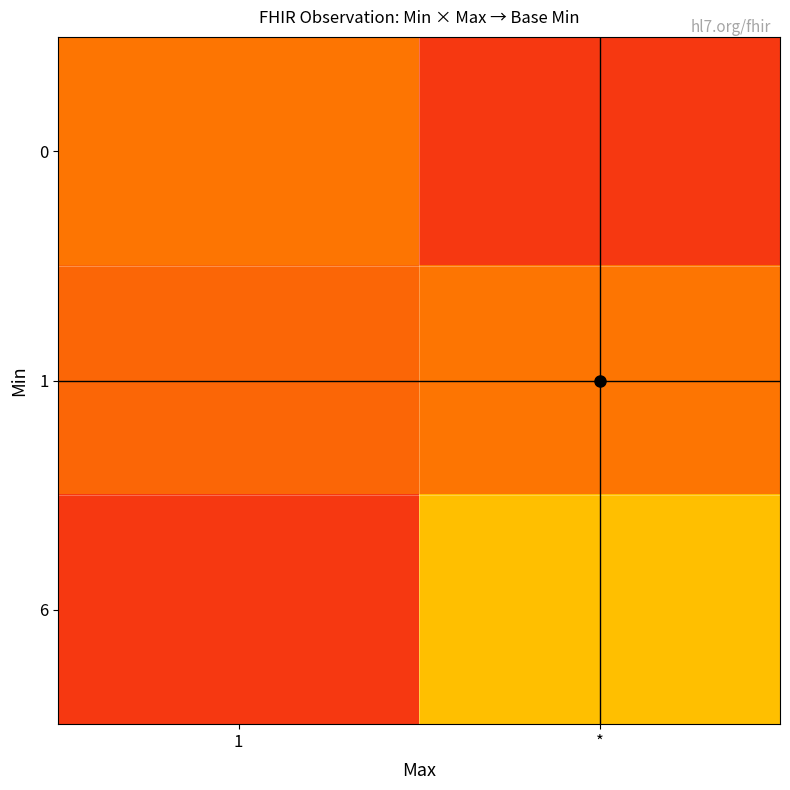

Reading right to left, transcribe all the data shown in this chart.

0: *=0.1	1=0.3
1: *=0.3	1=0.2
6: *=0.5	1=0.1